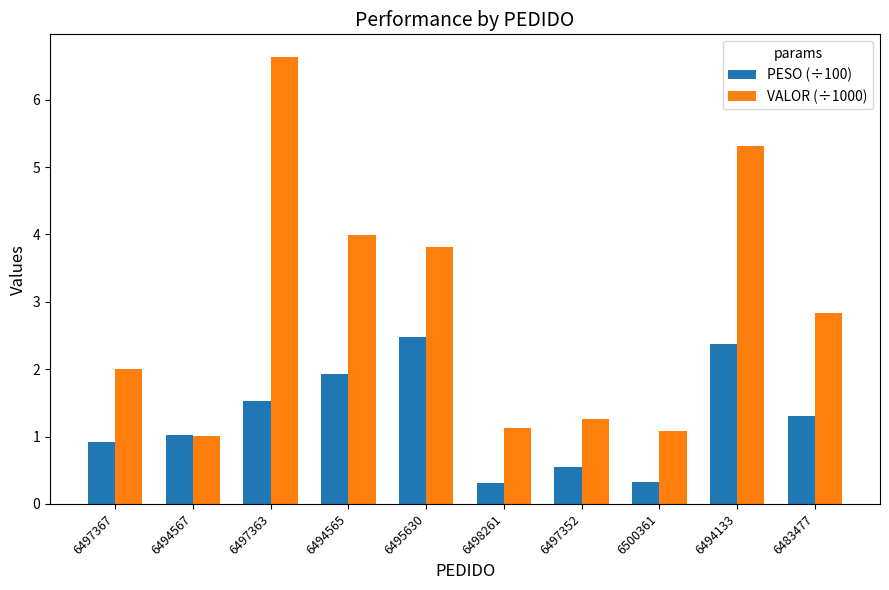

The value of VALOR (÷1000) at 6494565 is 1.8. True or false?

False